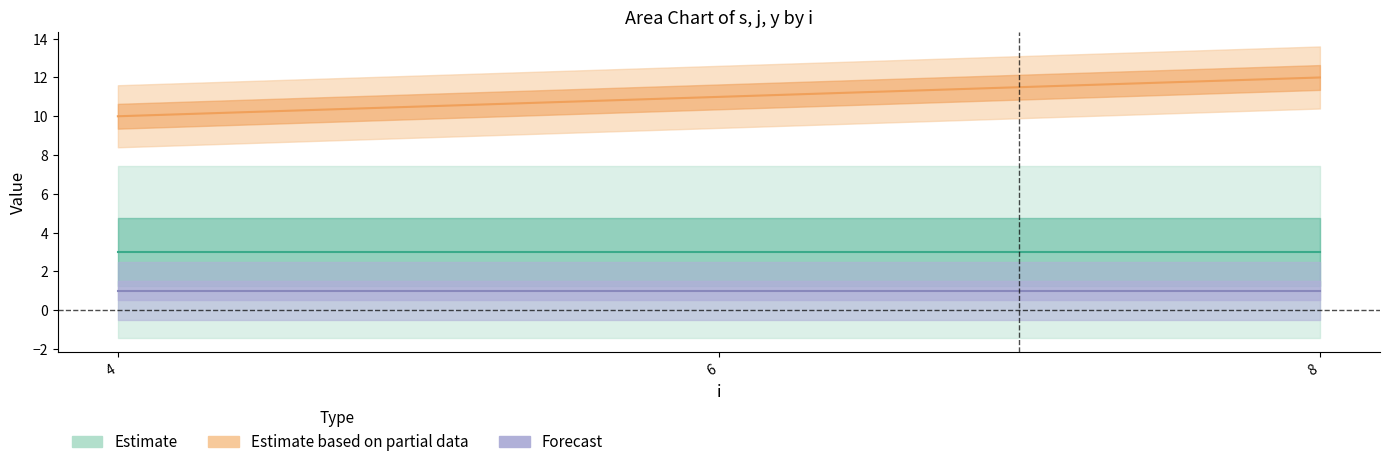

True or false: s and y cross at least once.

False